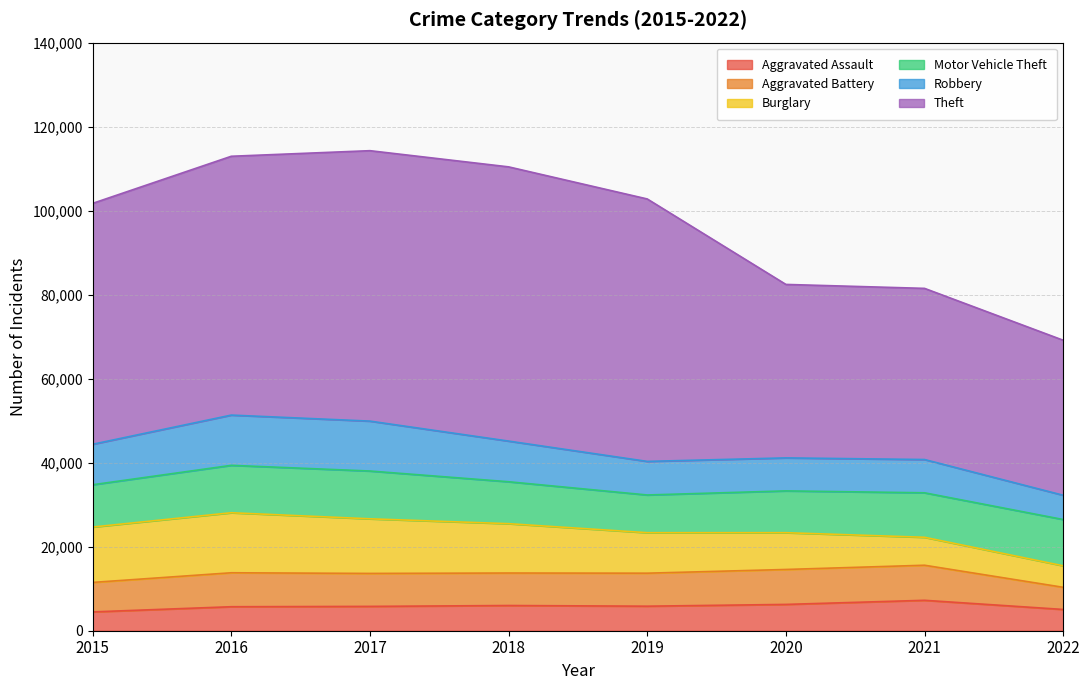

Reading right to left, what are all the values shown in this chart?

Aggravated Assault: 2022=5062	2021=7241	2020=6263	2019=5840	2018=6001	2017=5793	2016=5712	2015=4480
Aggravated Battery: 2022=5274	2021=8348	2020=8319	2019=7857	2018=7735	2017=7845	2016=8085	2015=7018
Burglary: 2022=5119	2021=6655	2020=8754	2019=9639	2018=11746	2017=13001	2016=14289	2015=13184
Motor Vehicle Theft: 2022=11017	2021=10591	2020=9953	2019=8978	2018=9983	2017=11380	2016=11286	2015=10068
Robbery: 2022=5778	2021=7920	2020=7855	2019=7994	2018=9679	2017=11880	2016=11960	2015=9638
Theft: 2022=36903	2021=40744	2020=41296	2019=62478	2018=65282	2017=64380	2016=61618	2015=57350